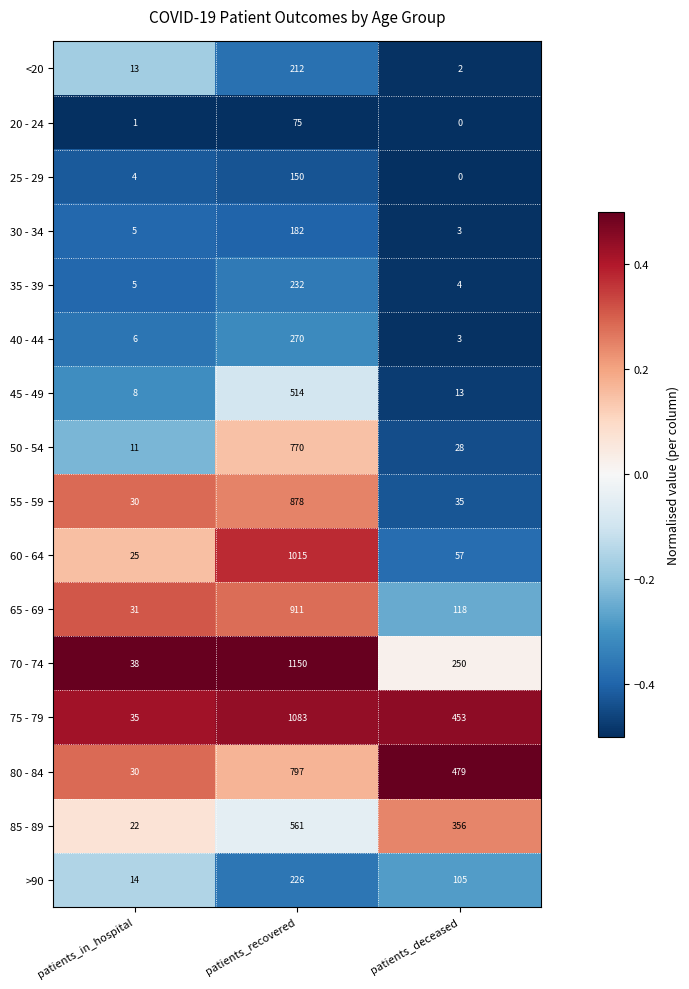

At which label does 85 - 89 reach its minimum?

patients_in_hospital